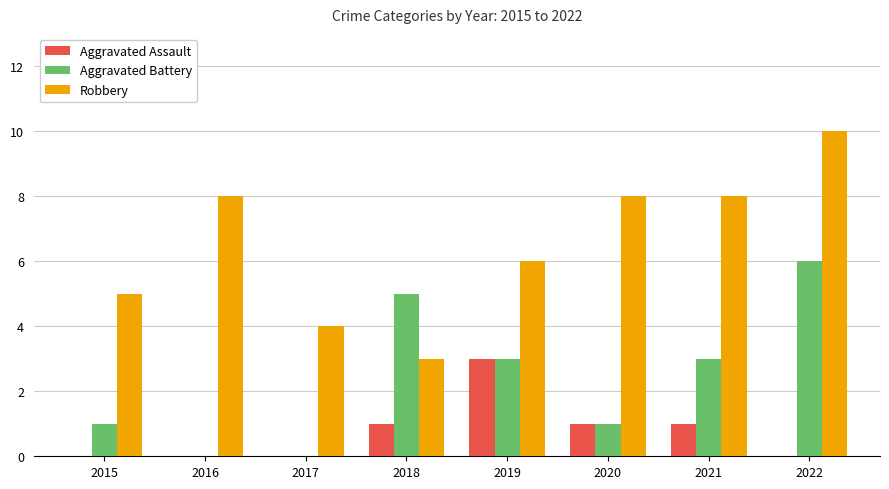

What is the sum of all Aggravated Battery values?

19